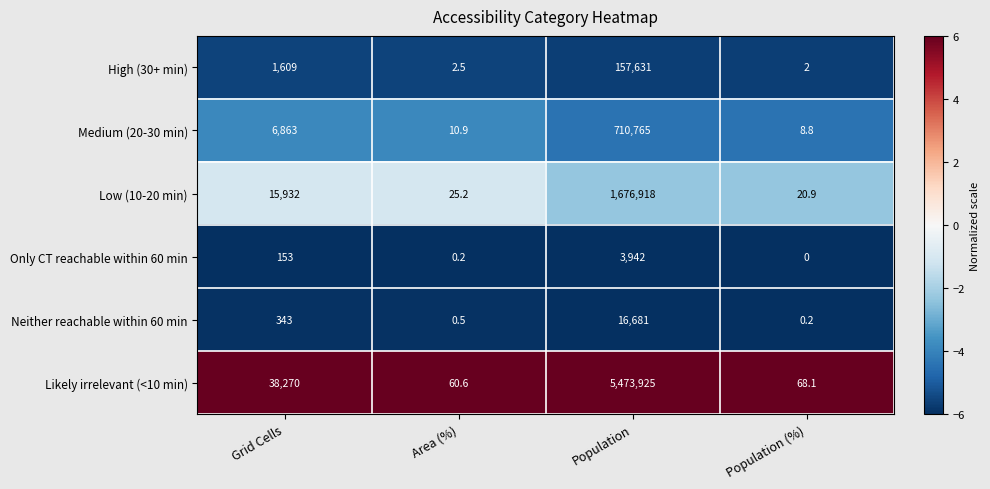

Which series changed the most between Grid Cells and Population?

Likely irrelevant (<10 min)